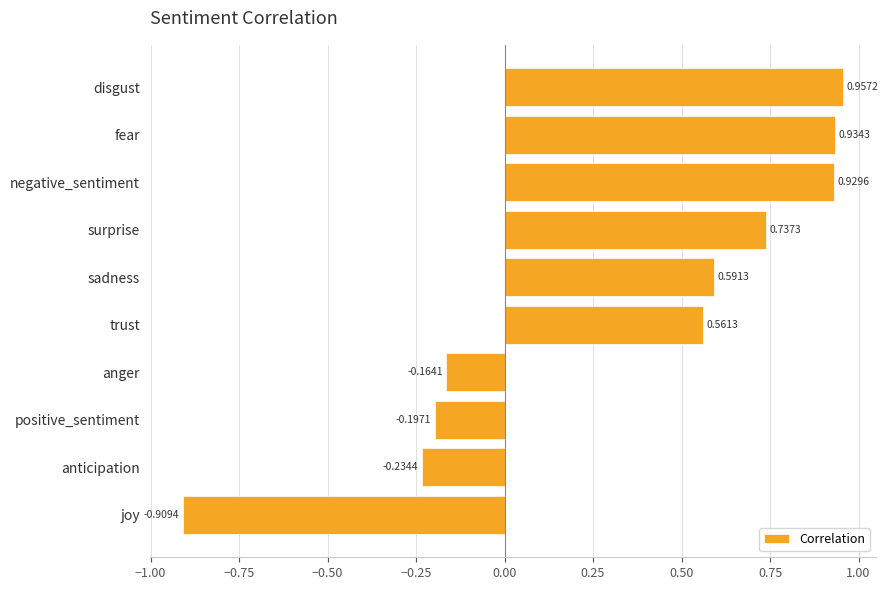

What is the average value?

0.3